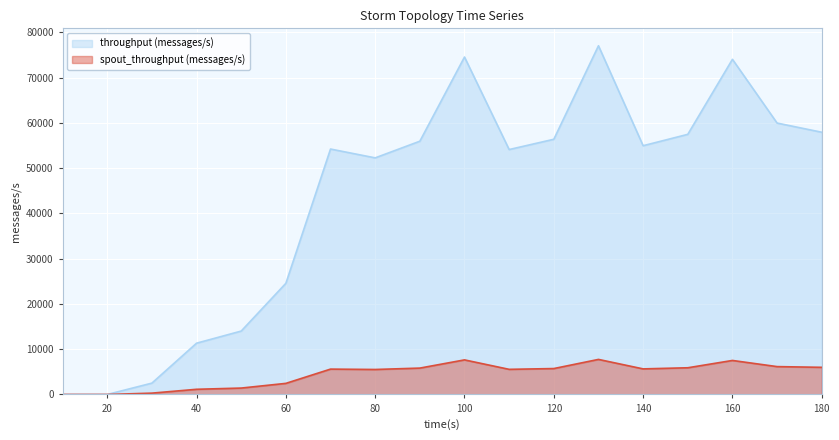

At 110, list the series in order from largest to smallest.

throughput (messages/s), spout_throughput (messages/s)